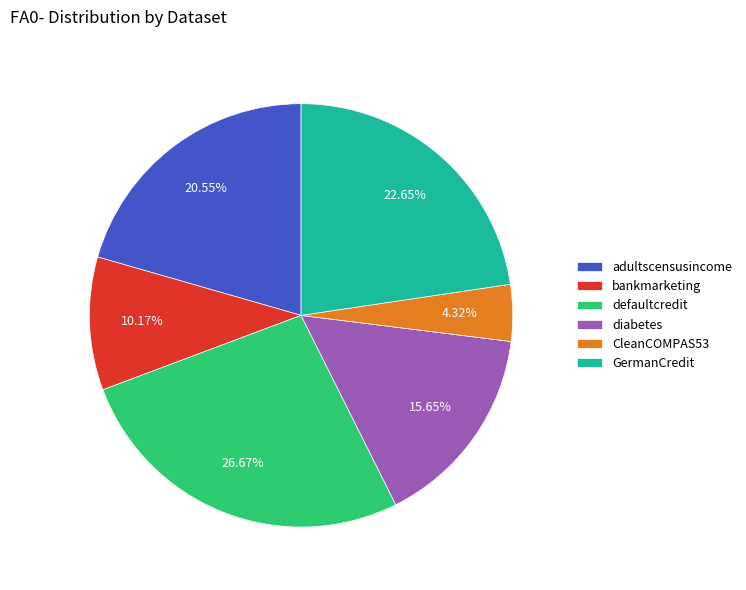

Does any single category account for the majority?

No